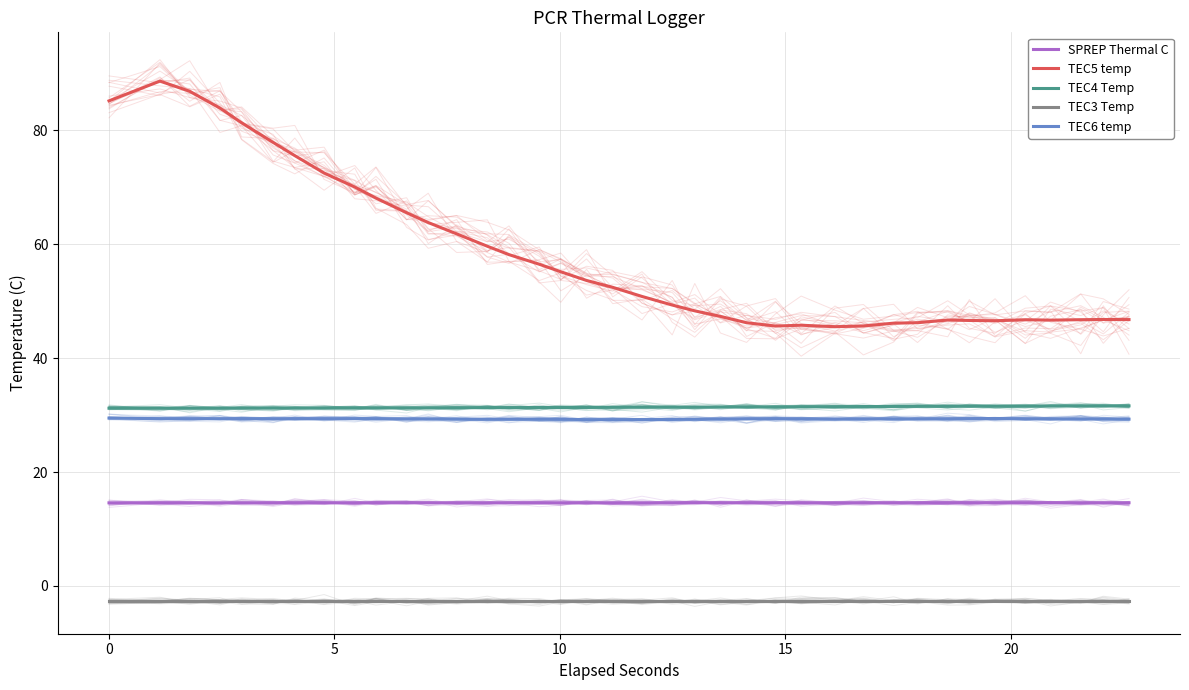

How many series are shown in this chart?

5